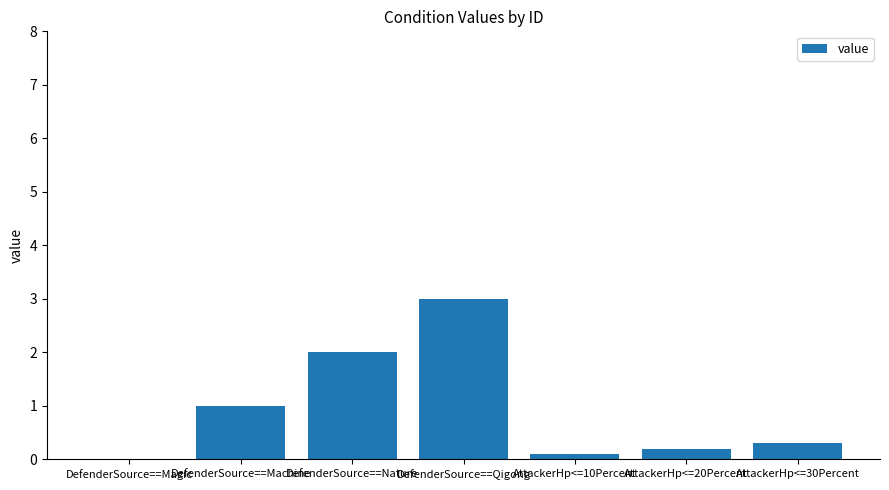

The chart shows a value of 2.0 at DefenderSource==Nature. True or false?

True